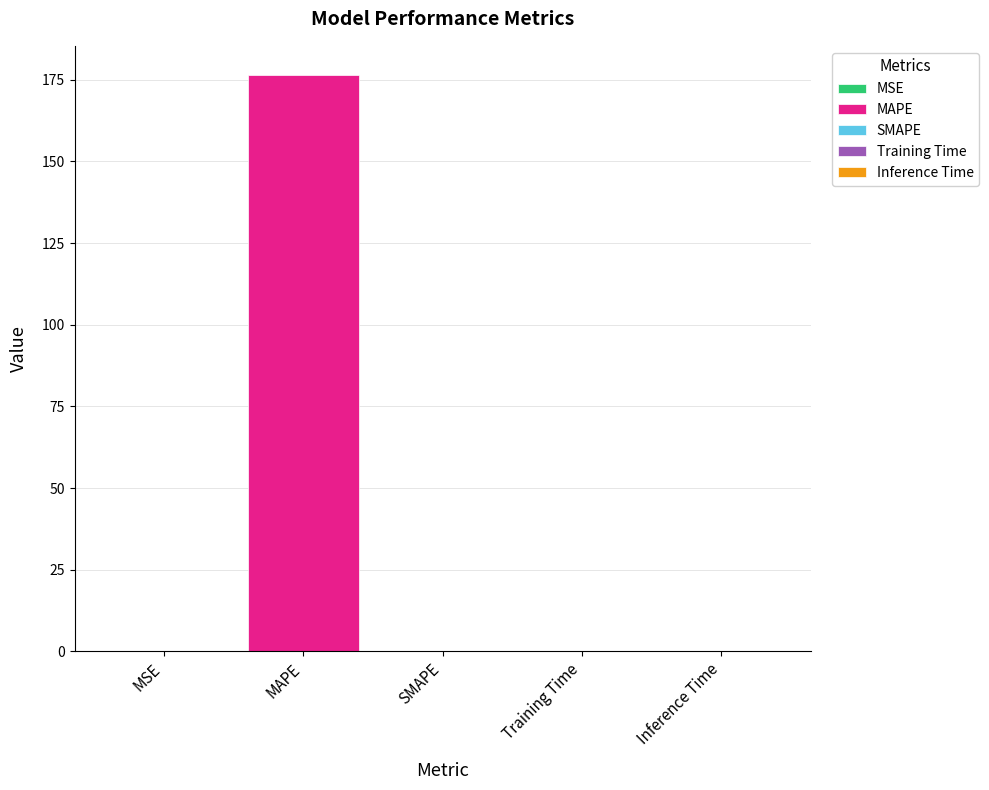

What is the change in value from MAPE to Inference Time?

-176.6